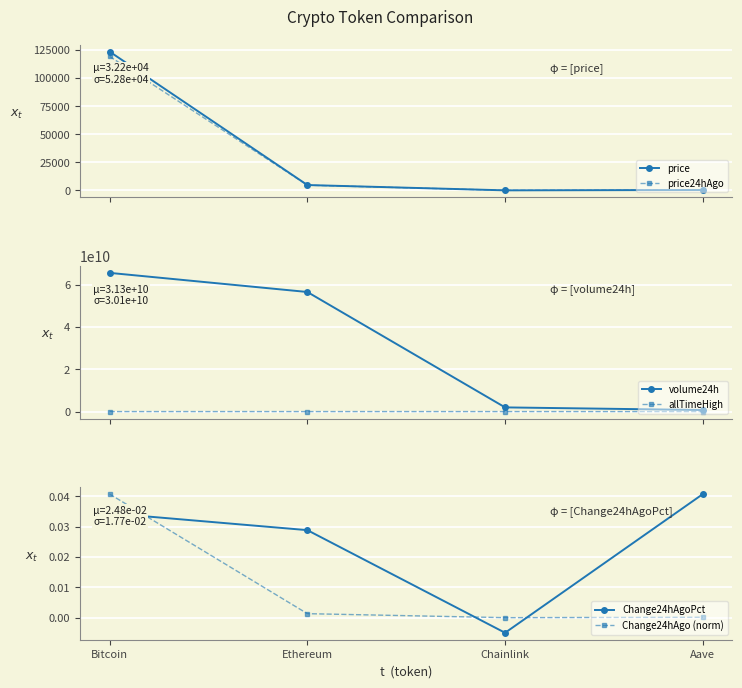

What is the average value of the volume24h series?

31298231301.5